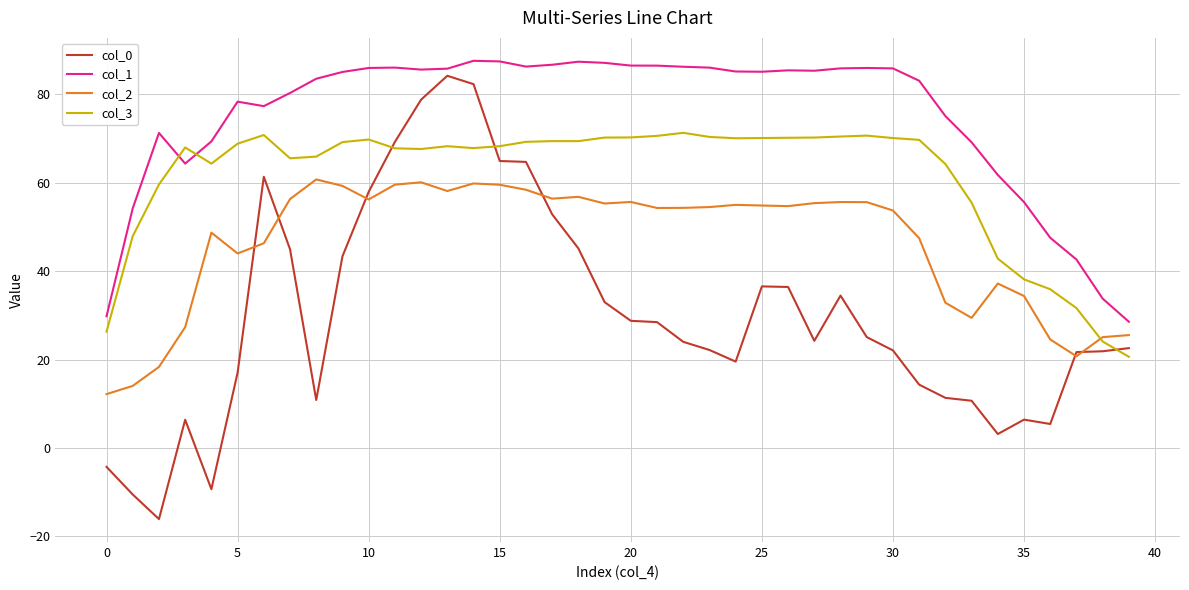

What are all the series names shown in the legend?

col_0, col_1, col_2, col_3